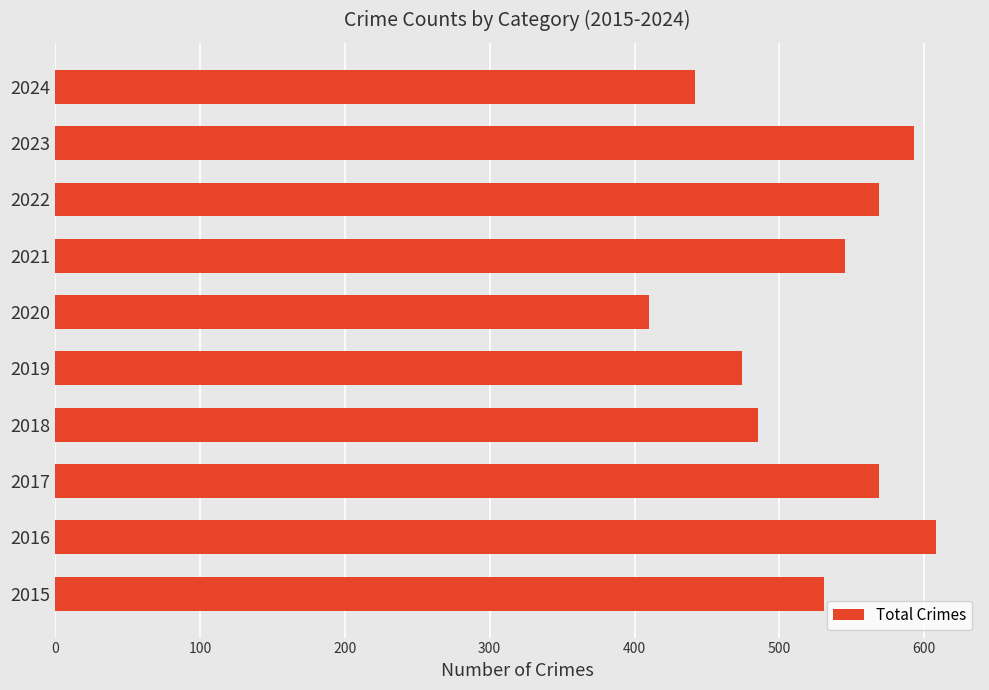

What is the difference between the values at 2024 and 2016?

166